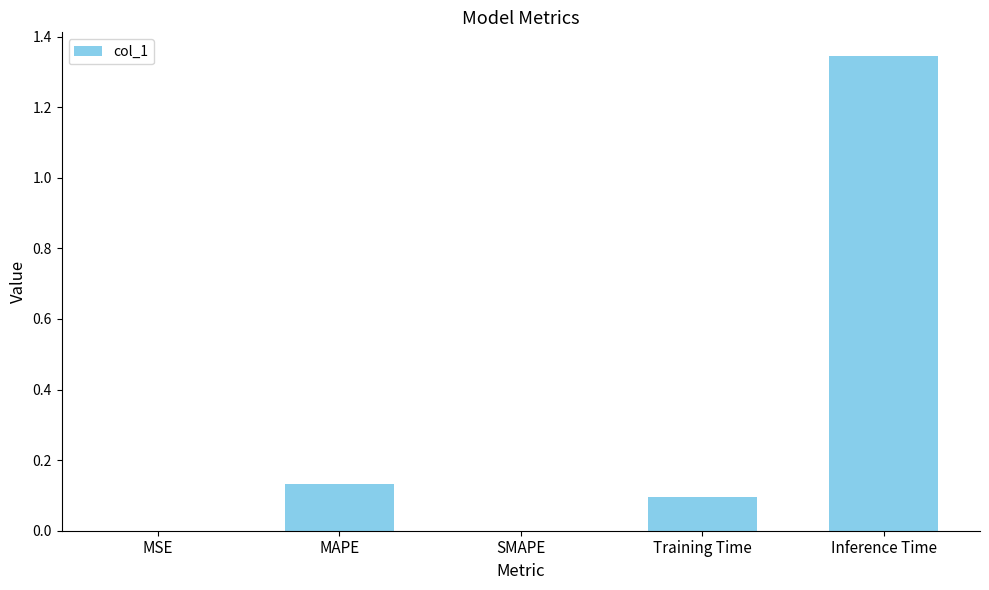

How many series are shown in this chart?

1